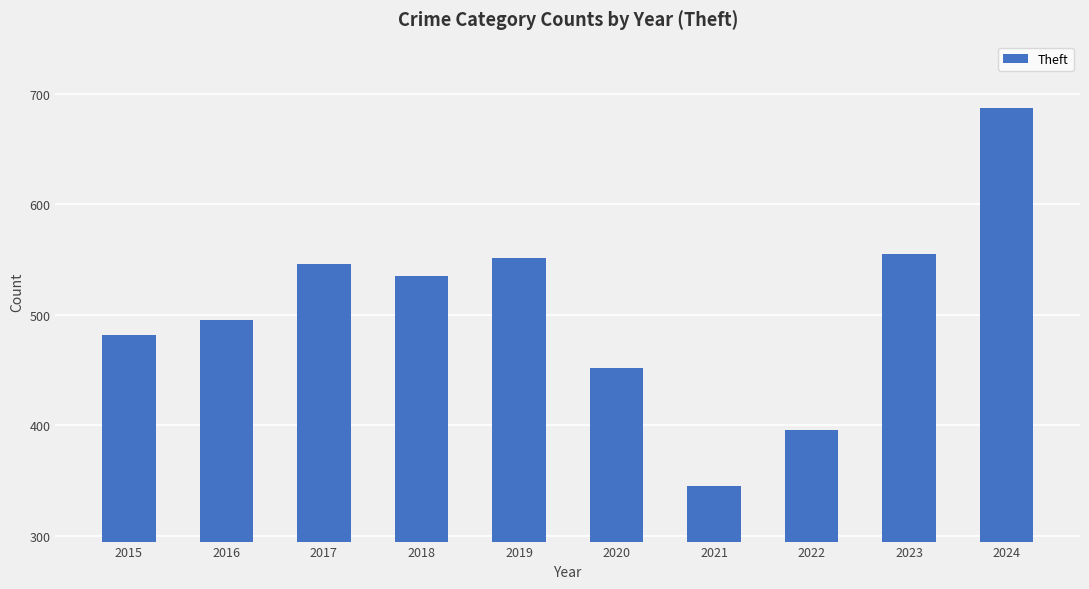

List the labels in order of value, largest first.

2024, 2023, 2019, 2017, 2018, 2016, 2015, 2020, 2022, 2021